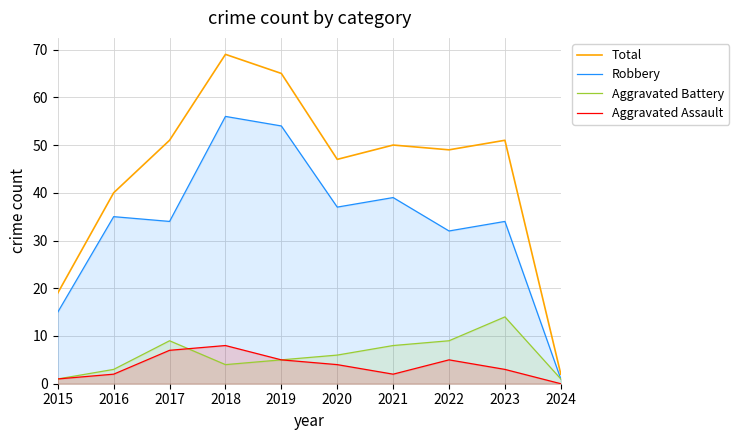

True or false: Aggravated Assault has a value of 7 at 2020.

False